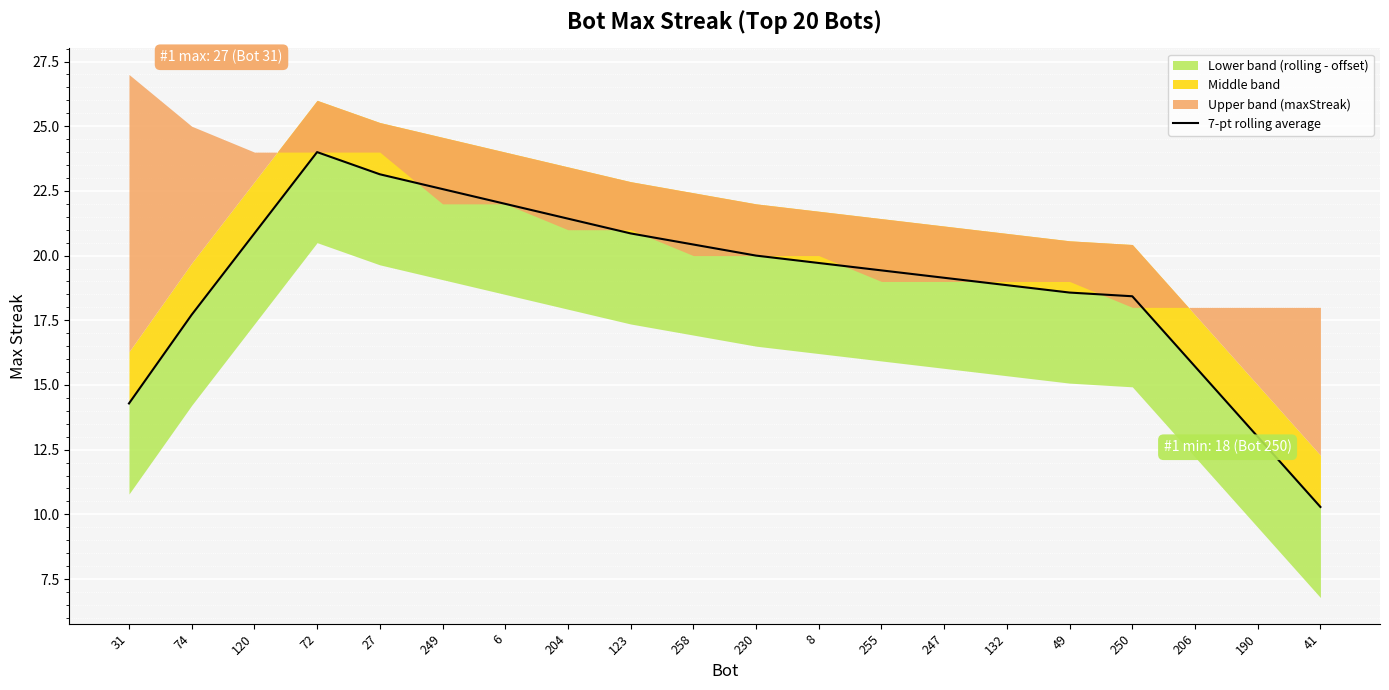

Rank the categories by value from highest to lowest.

72, 27, 249, 6, 204, 123, 120, 258, 230, 8, 255, 247, 132, 49, 250, 74, 206, 31, 190, 41